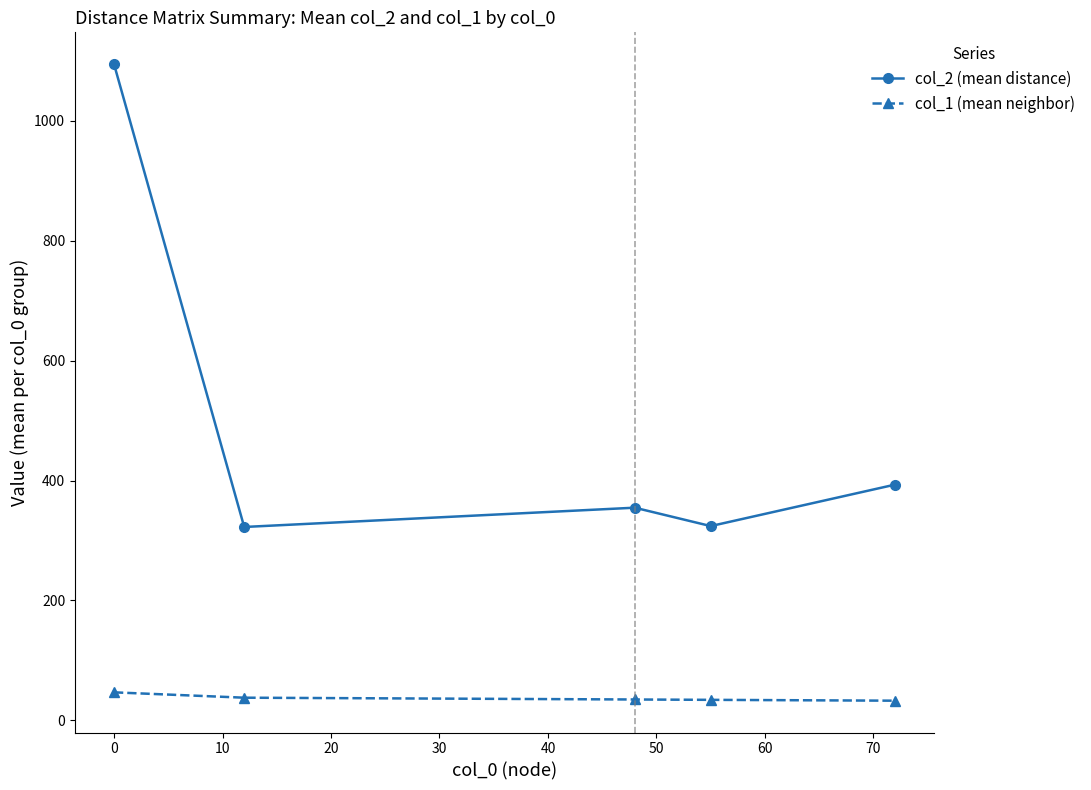

Which series has the widest spread of values?

col_2 (mean distance)